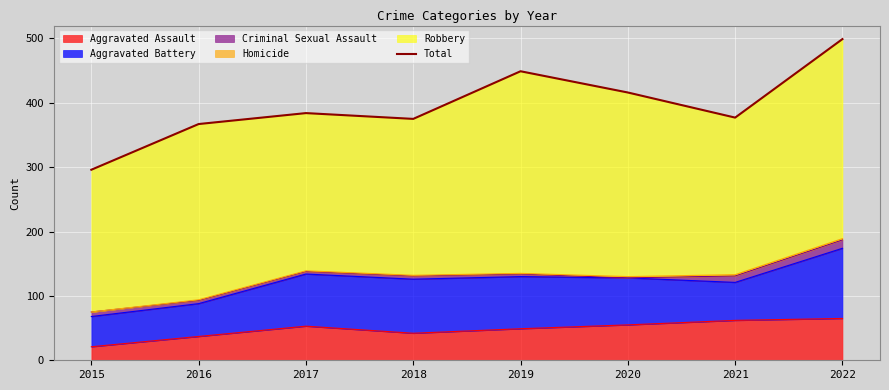

Reading right to left, extract all data points from this chart.

499	377	416	449	375	384	367	296